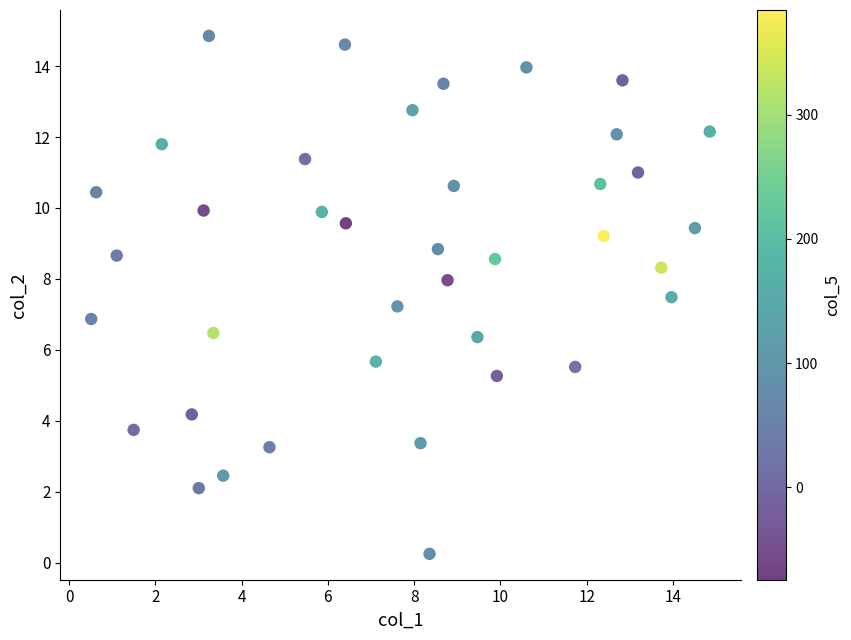

What is the range of X values (max minus min)?

14.3